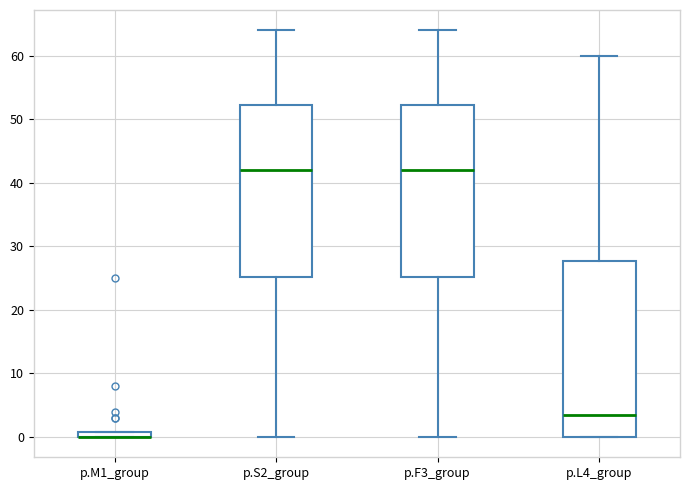

Where is the upper edge of the box for p.M1_group on the y-axis? The values are not printed on the chart, so give them approximately, as read against the axis.

1